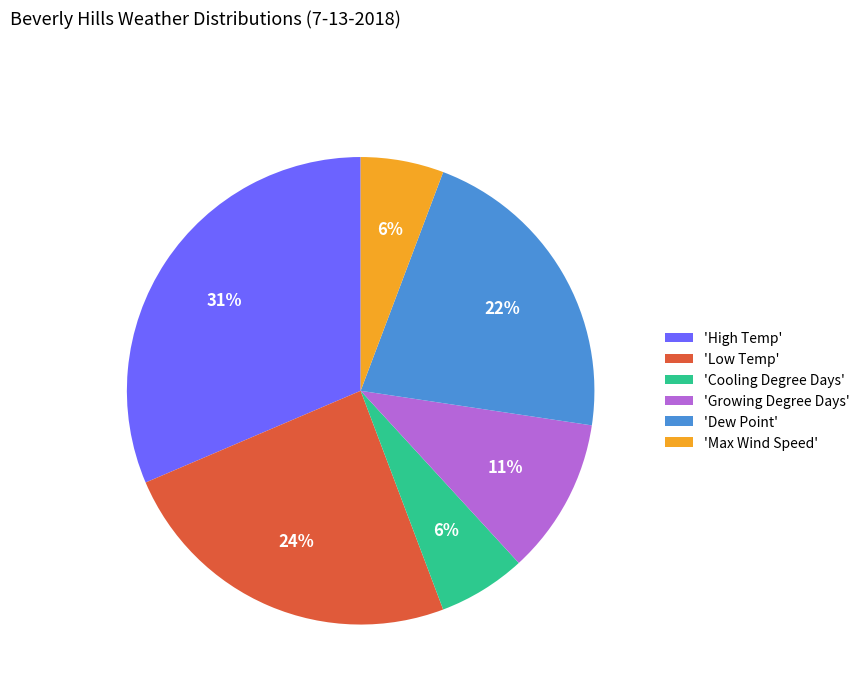

Which category has the biggest portion of the pie?

'High Temp'